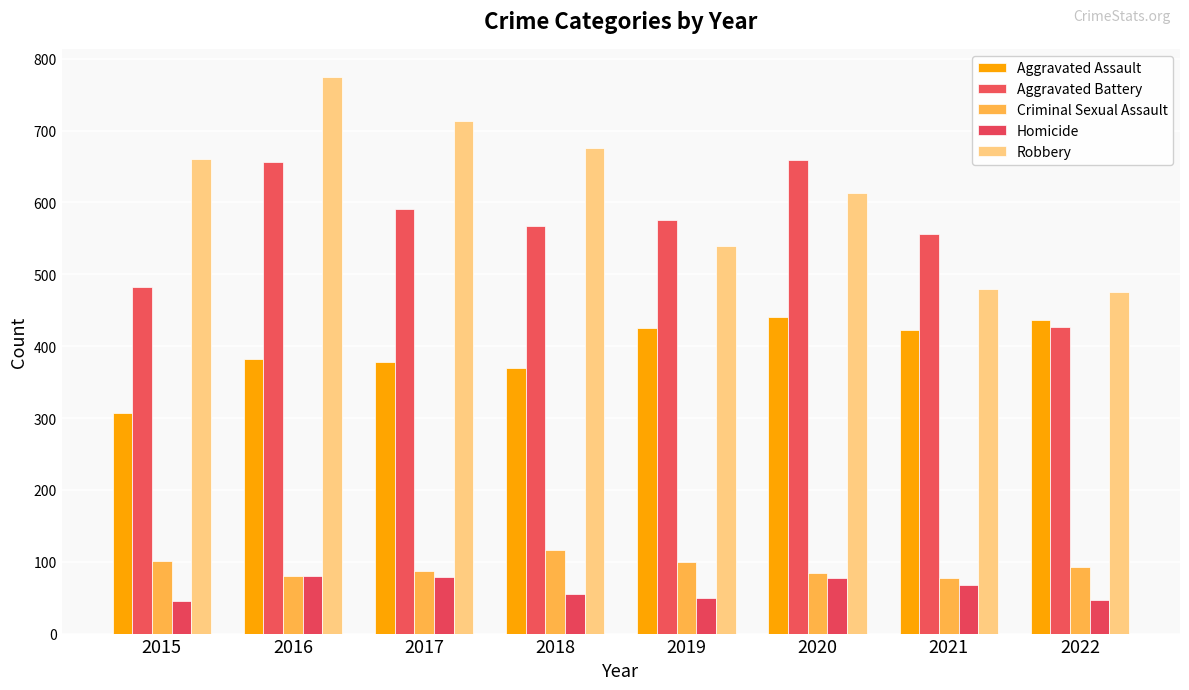

What value does the Aggravated Assault series have at 2022, to the nearest 10?

440